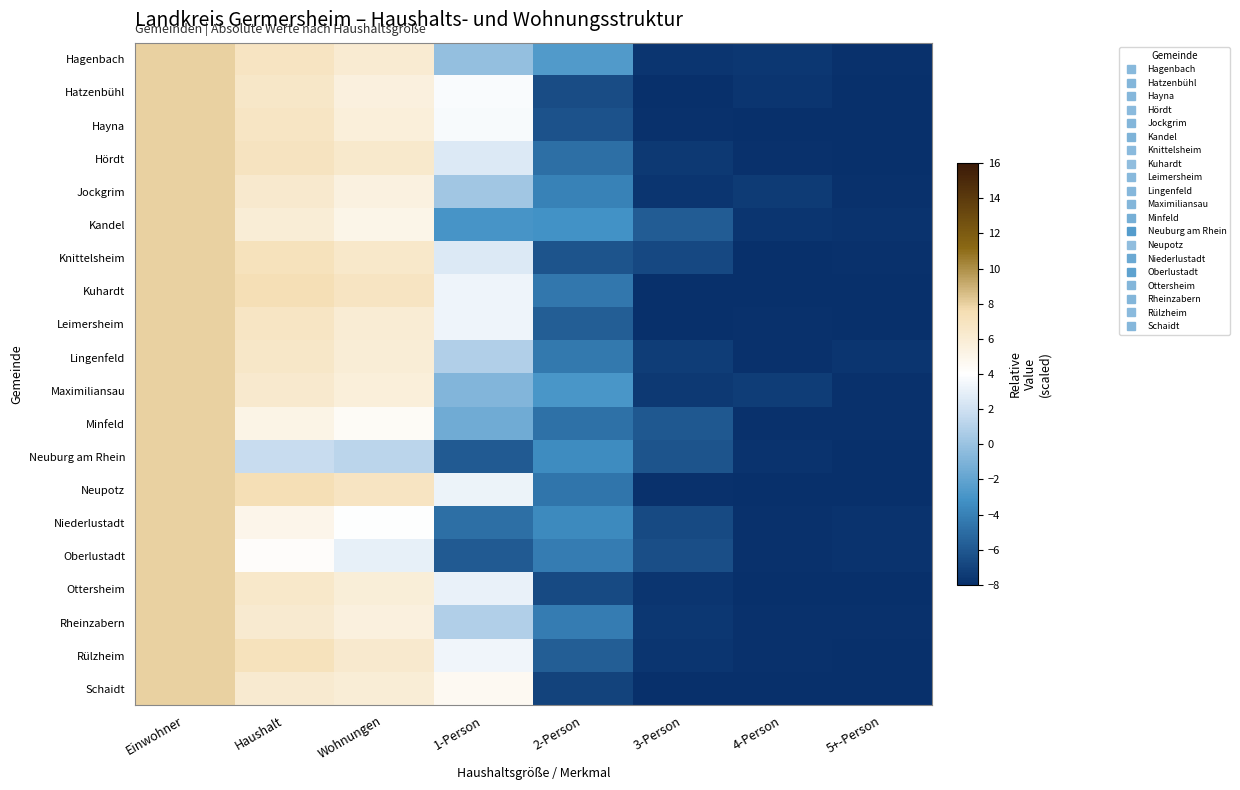

What is the total value across all series at Haushalt?

123.3